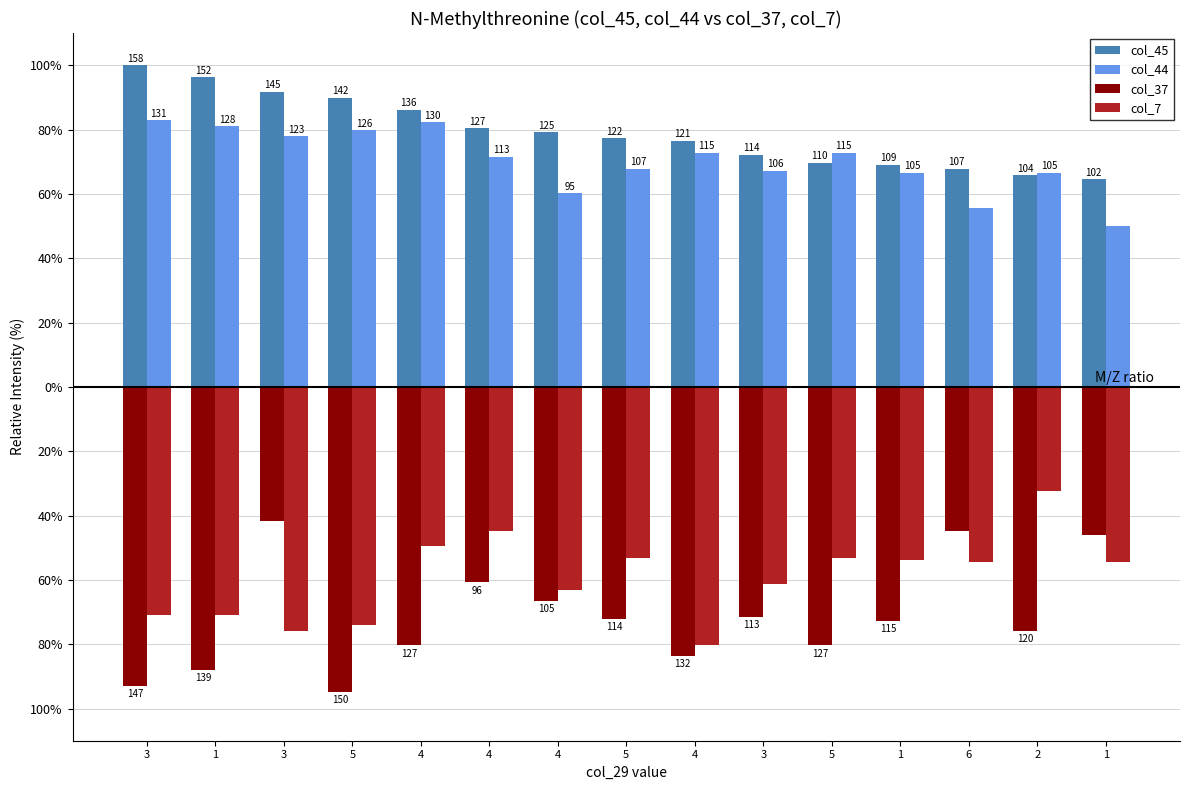

Is it true that col_37 equals -80.4 at 4?

True